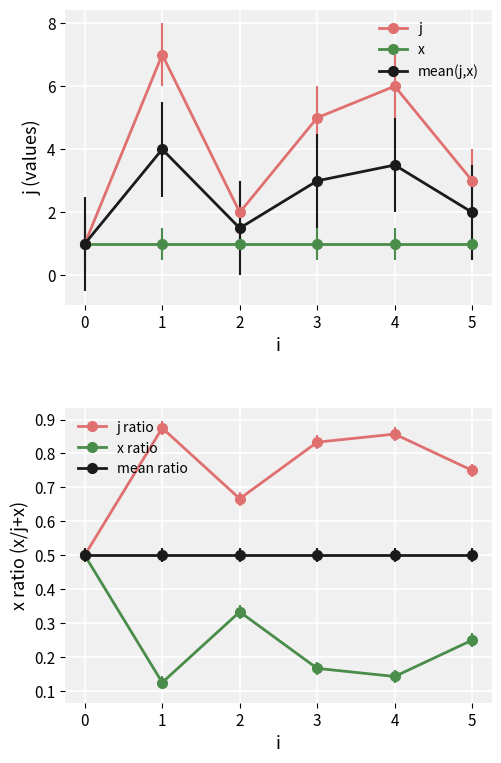

What value does the j ratio series have at 1?

0.9